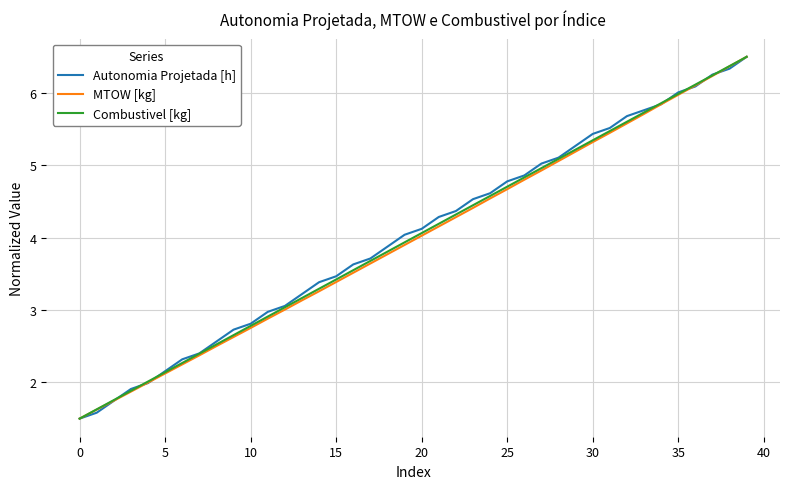

What is the highest value of the Combustivel [kg] series?

6.5